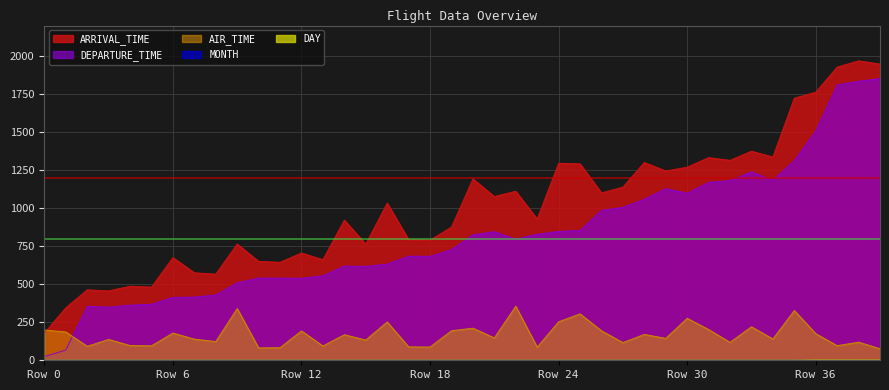

Which series ends up on top after the final intersection of DEPARTURE_TIME and AIR_TIME?

DEPARTURE_TIME